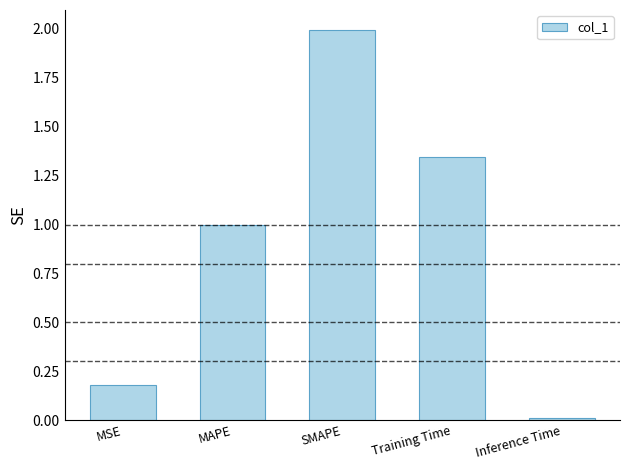

How many distinct data groups are displayed?

1